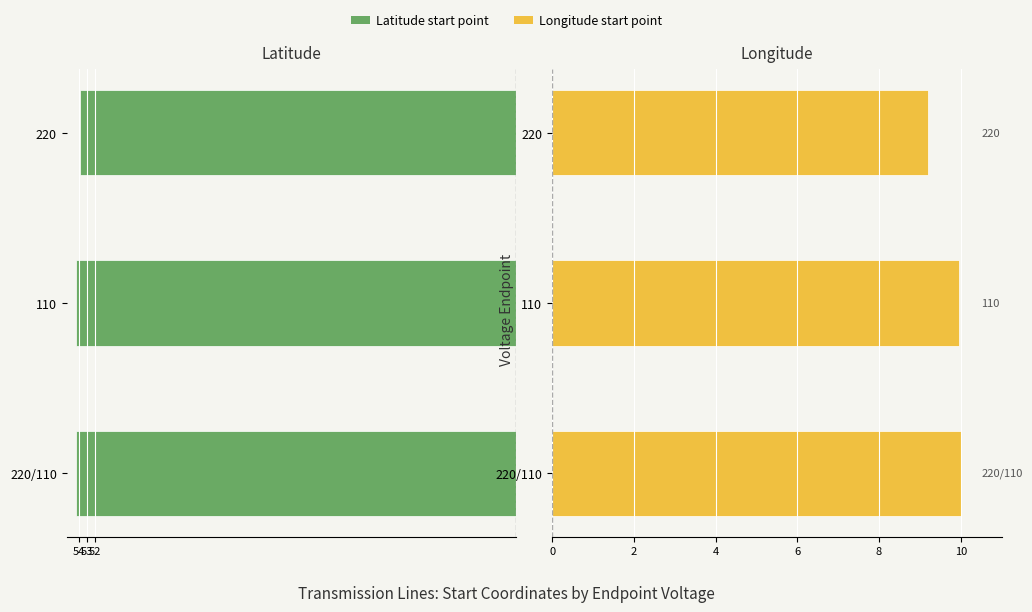

How many distinct data groups are displayed?

2